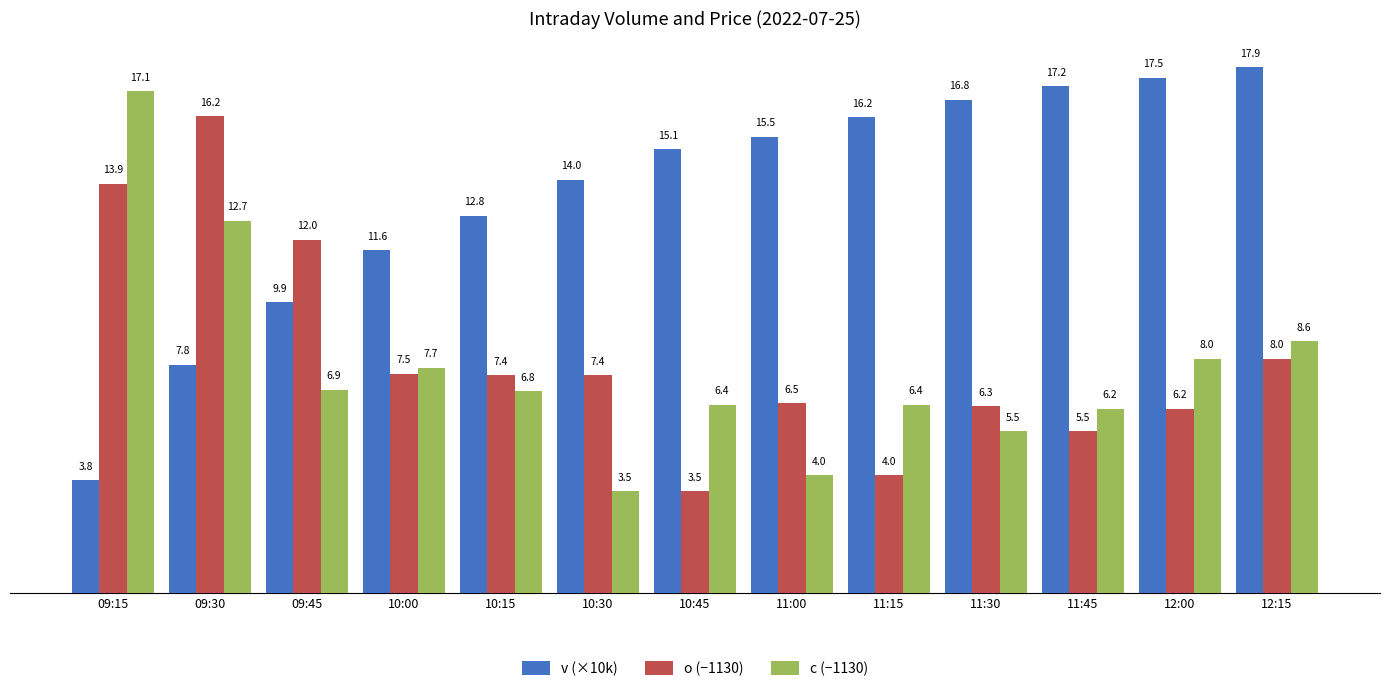

How many data points in v (×10k) are less than 15?

6